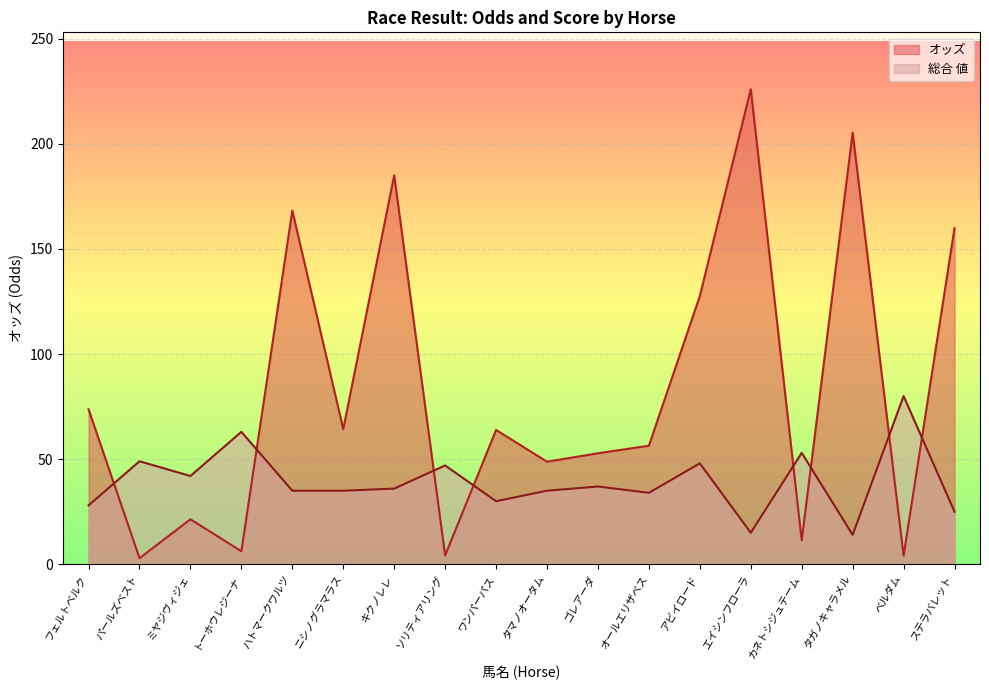

How many interior local peaks does the 総合 値 series have?

7